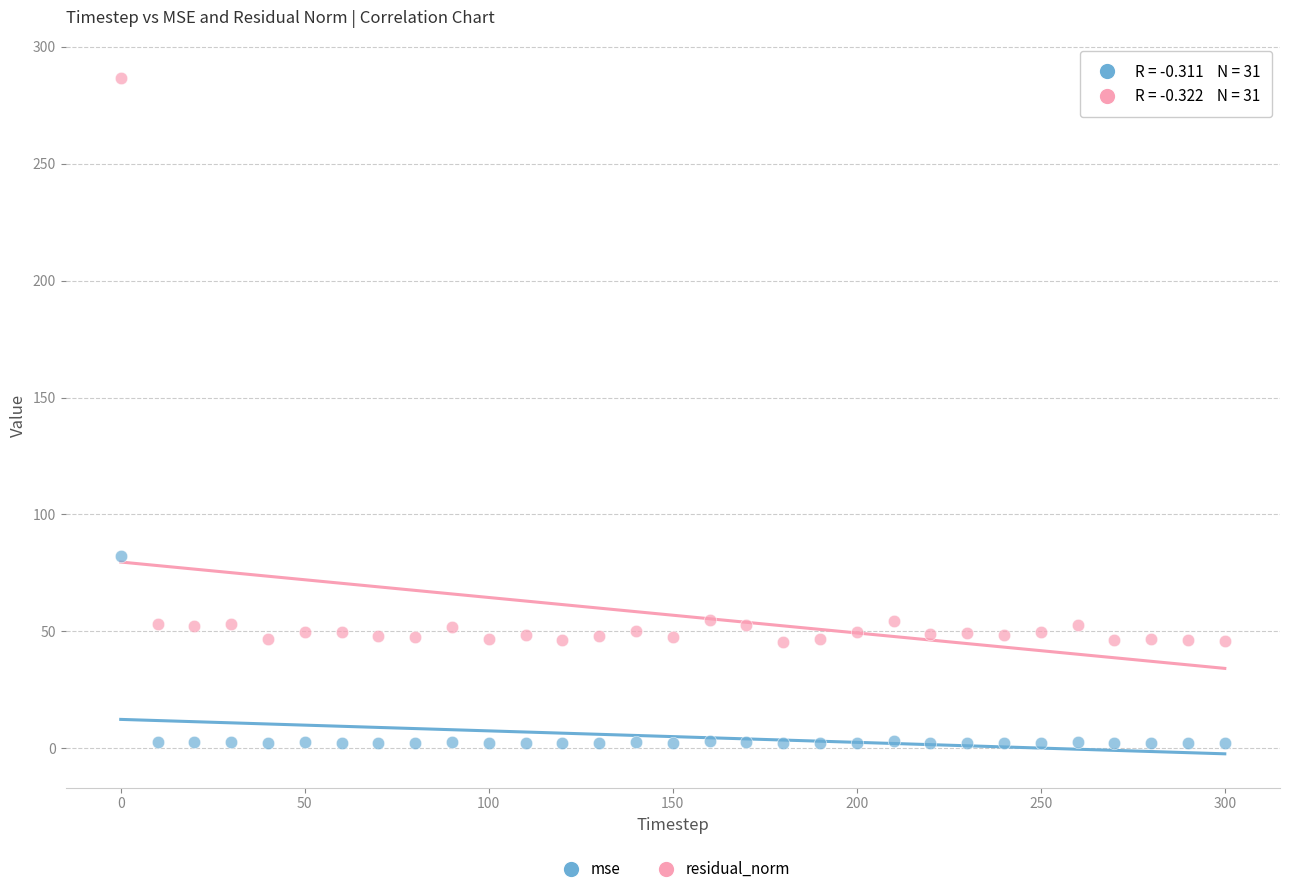

Which series contains the lowest Y value?

mse